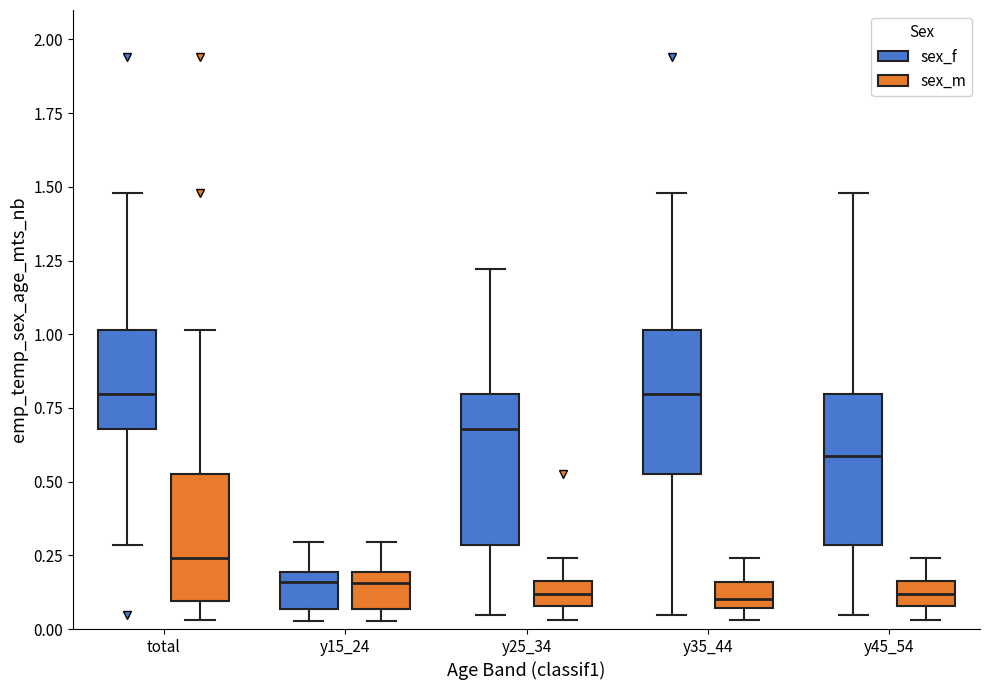

Where does the median line of the box for y25_34 (sex_f) sit on the y-axis? The values are not printed on the chart, so give them approximately, as read against the axis.

0.70